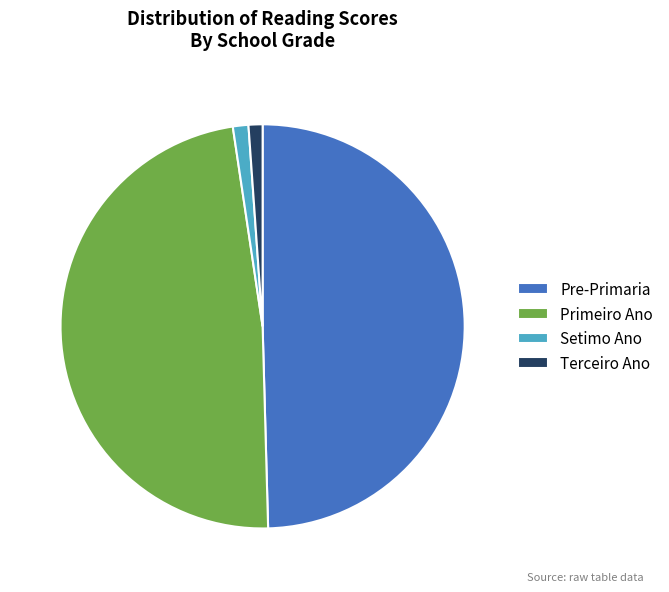

The Pre-Primaria slice represents 40% of the pie. True or false?

False